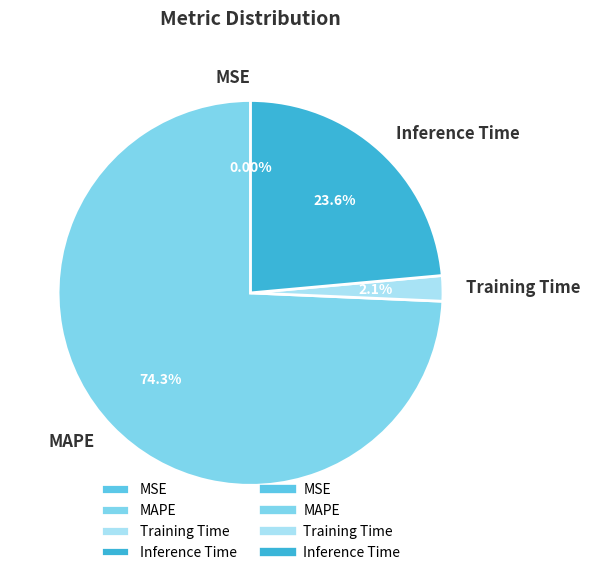

Which slice is the largest?

MAPE